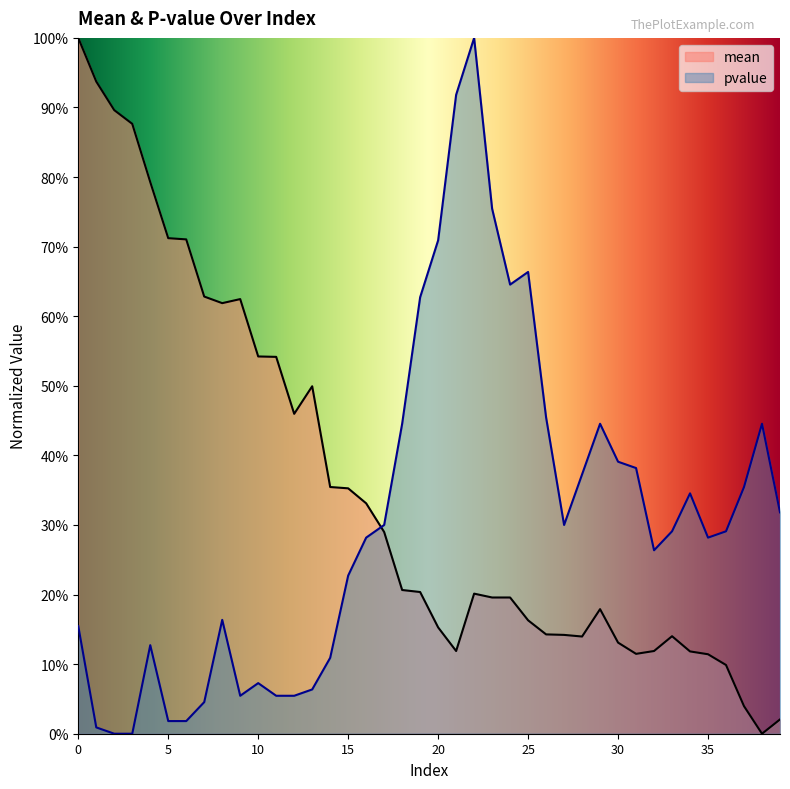

Reading left to right, transcribe all the data shown in this chart.

mean: 1.0	0.9	0.9	0.9	0.8	0.7	0.7	0.6	0.6	0.6	0.5	0.5	0.5	0.5	0.4	0.4	0.3	0.3	0.2	0.2	0.2	0.1	0.2	0.2	0.2	0.2	0.1	0.1	0.1	0.2	0.1	0.1	0.1	0.1	0.1	0.1	0.1	0.0	0.0	0.0
pvalue: 0.2	0.0	0.0	0.0	0.1	0.0	0.0	0.0	0.2	0.1	0.1	0.1	0.1	0.1	0.1	0.2	0.3	0.3	0.4	0.6	0.7	0.9	1.0	0.8	0.6	0.7	0.5	0.3	0.4	0.4	0.4	0.4	0.3	0.3	0.3	0.3	0.3	0.4	0.4	0.3